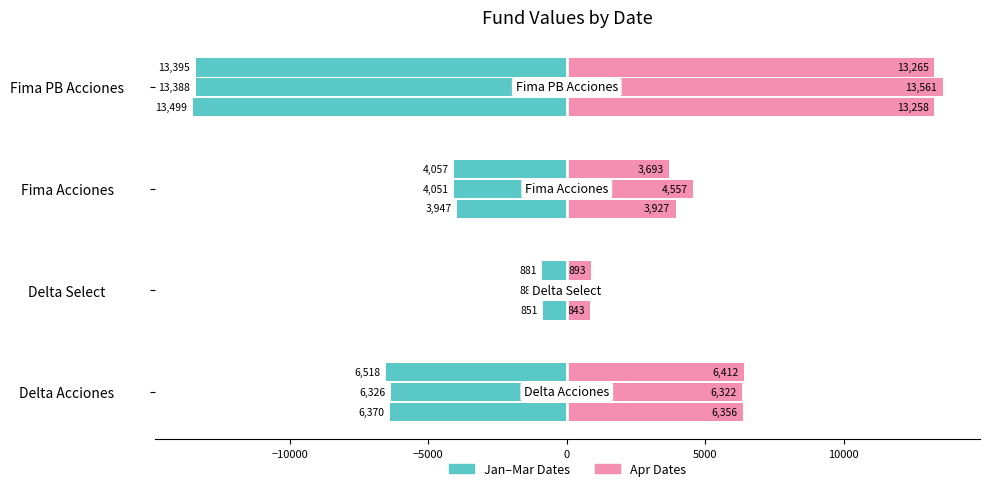

How many data points in 31-03-2023 are less than -4051?

3